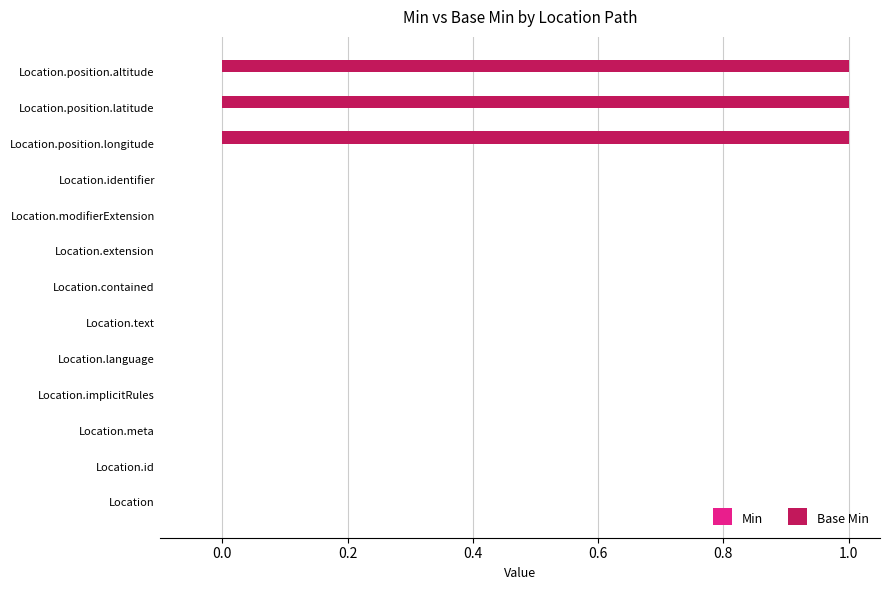

Between Location.position.latitude and Location, which is larger?

Location.position.latitude